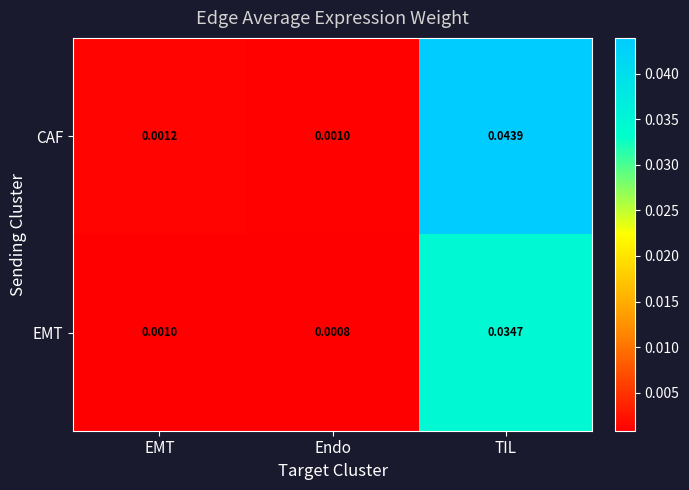

Which series has the largest total across all categories?

CAF